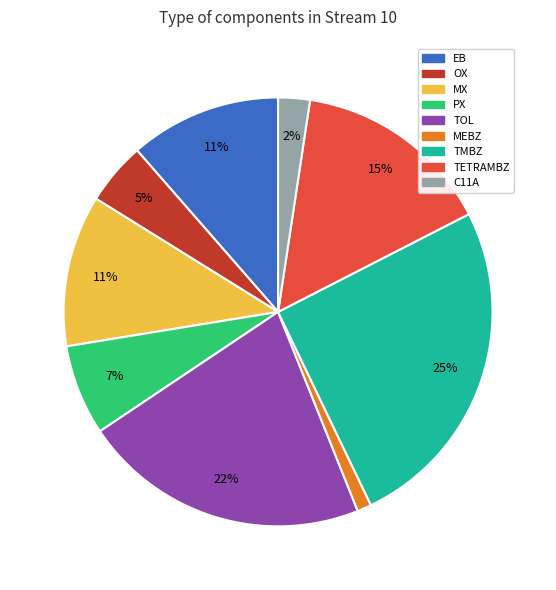

Is it true that TMBZ is 25% of the pie?

True